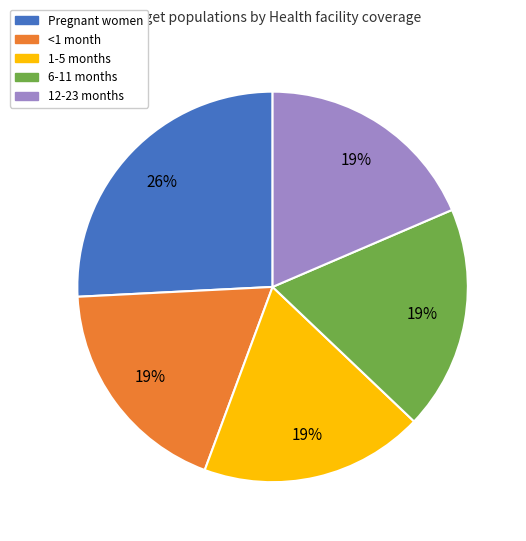

What is the largest slice in the pie chart?

Pregnant women